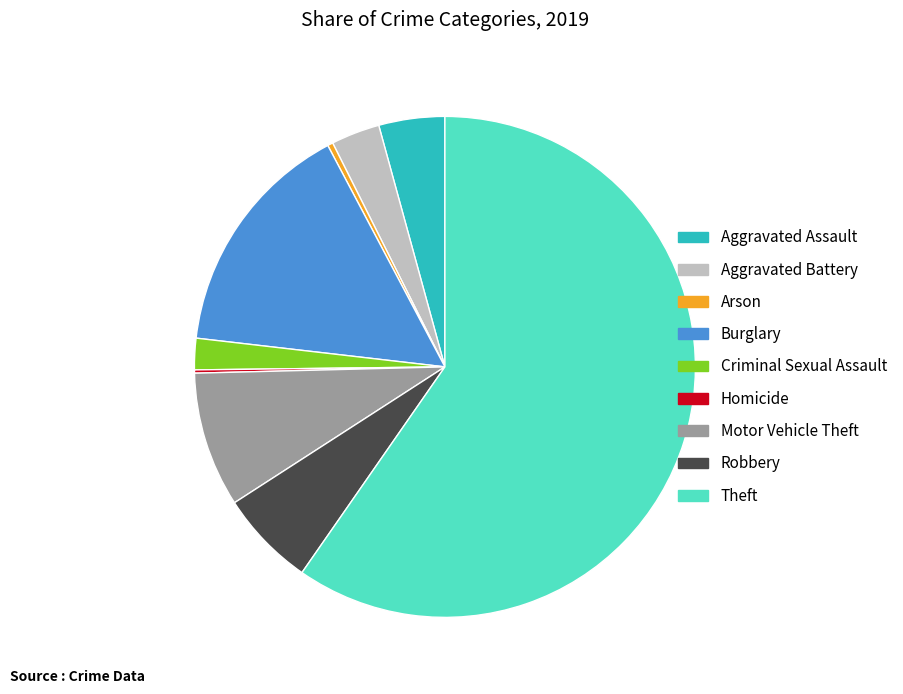

Is the sum of Criminal Sexual Assault and Arson greater than half?

No